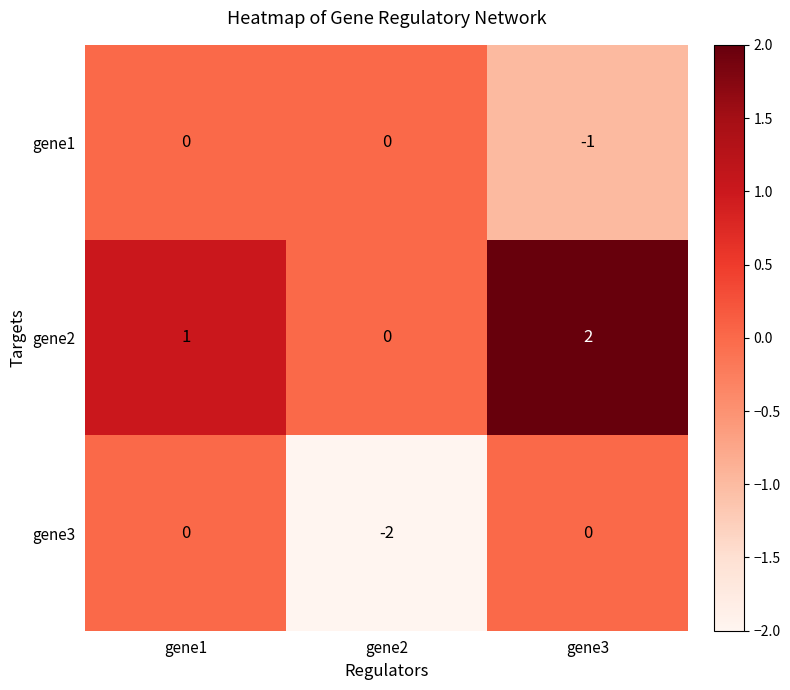

How many gene3 values are between -2 and 0?

3